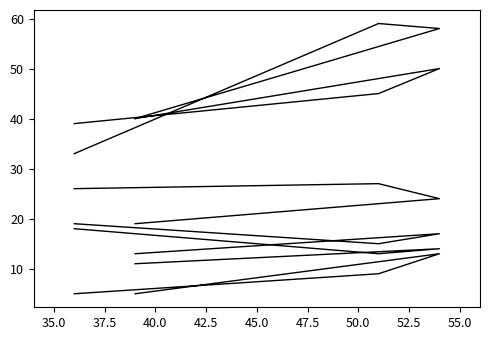

Does the chart display data point markers on the line(s)?

No